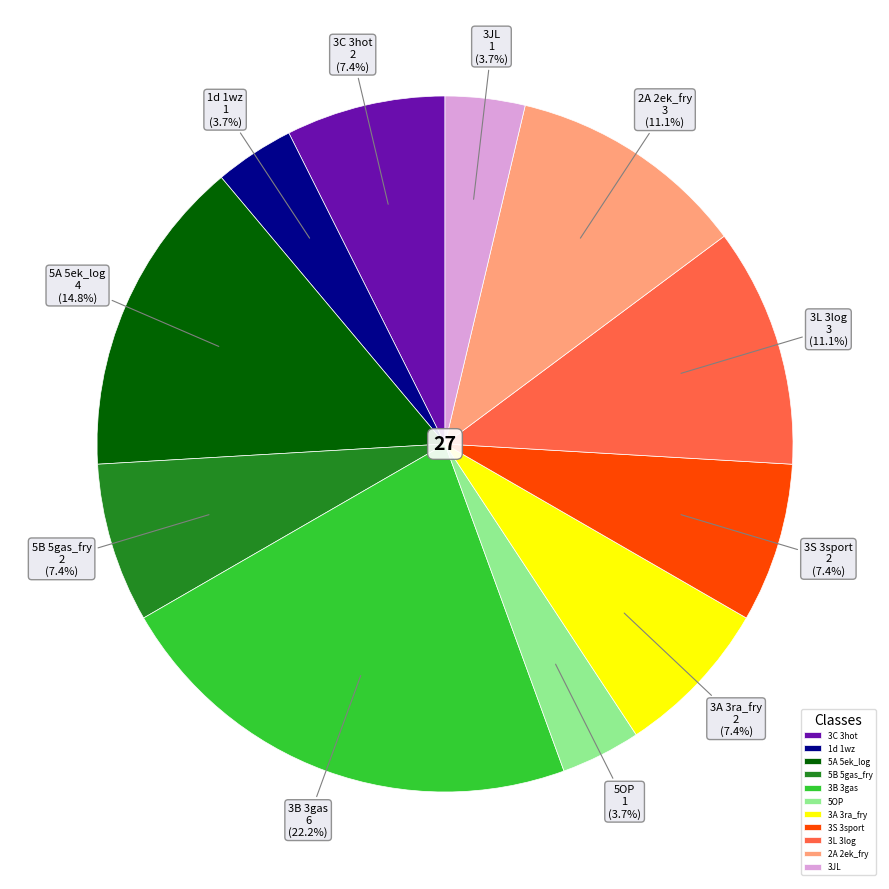

Is the sum of 3S 3sport and 3C 3hot greater than half?

No